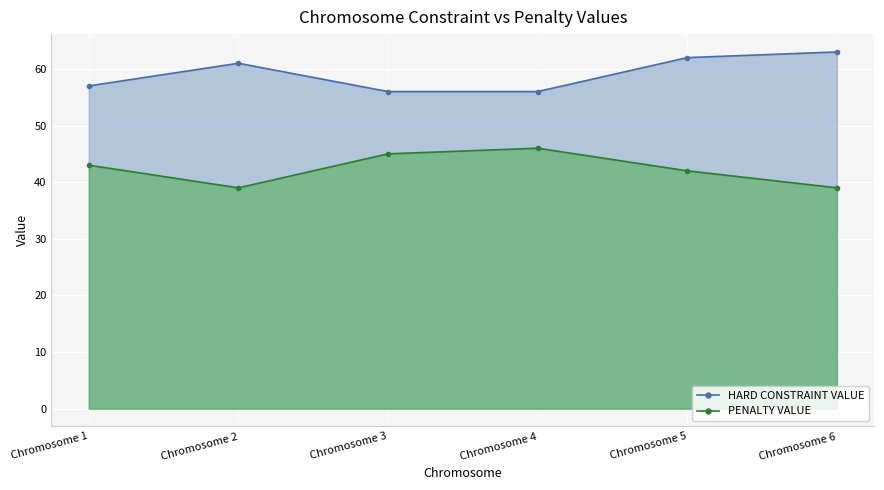

How many data points does each series have?

6